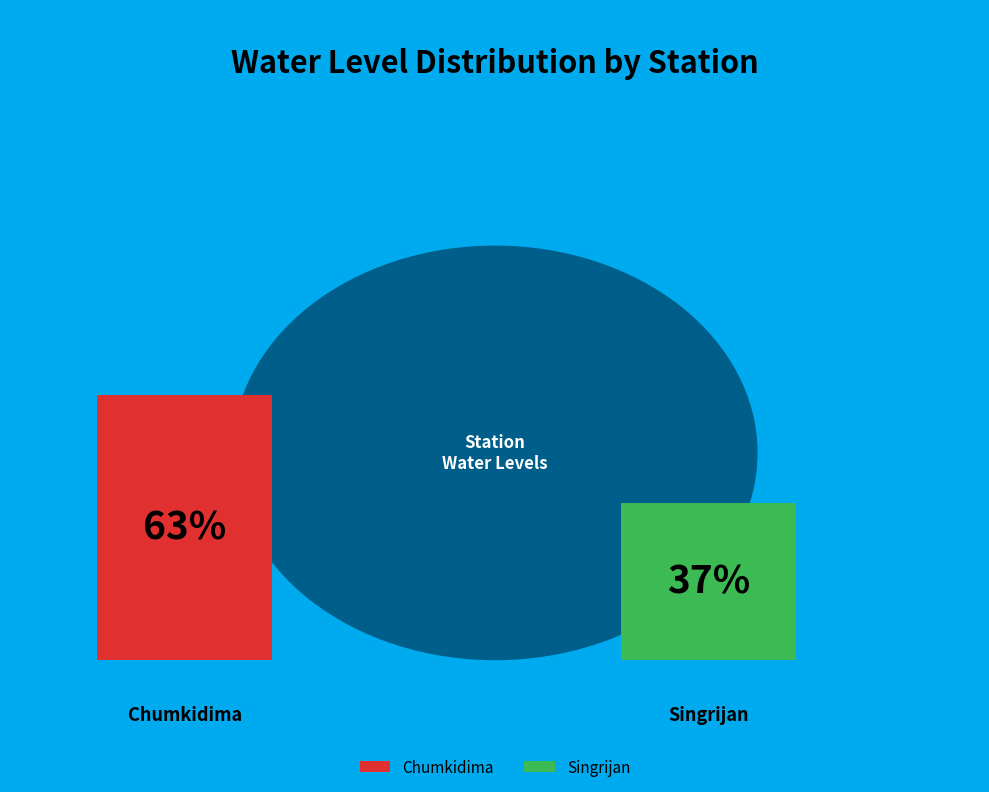

How many segments does this pie chart have?

2